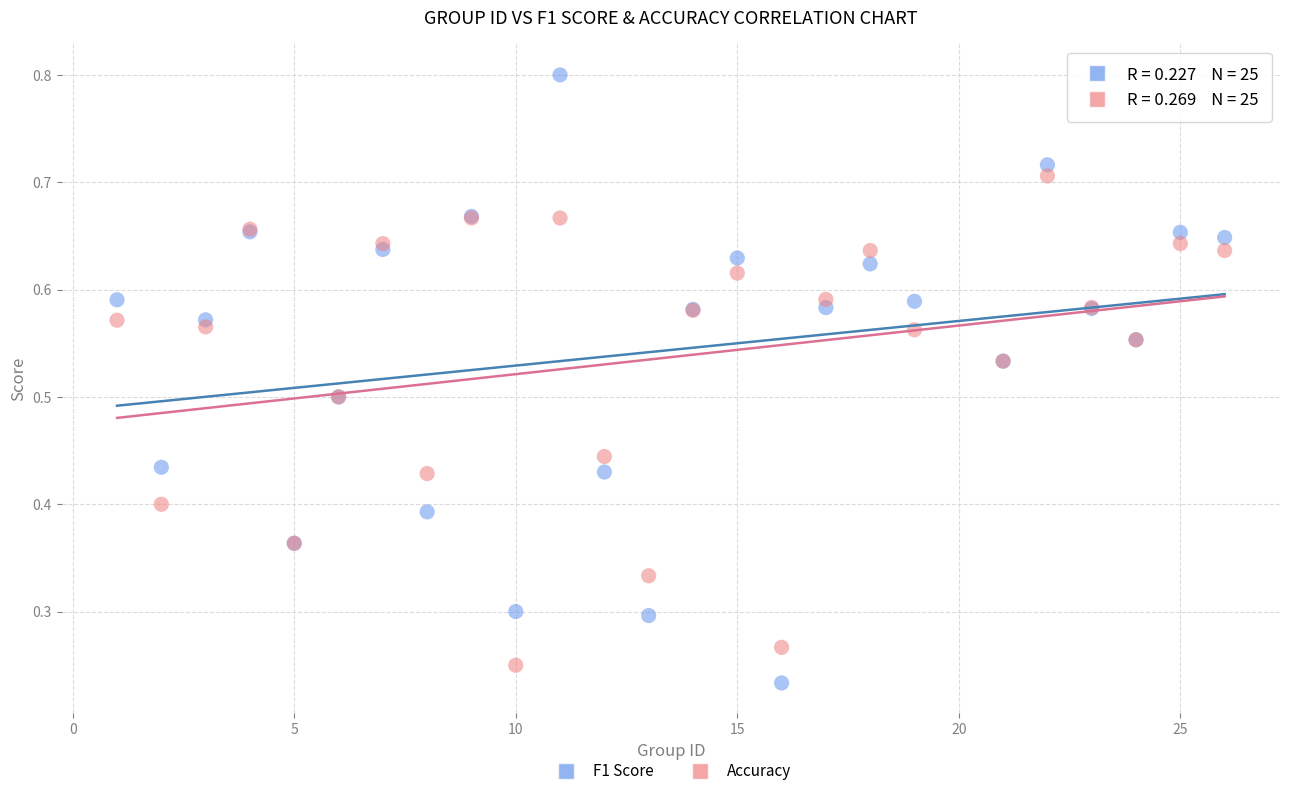

What are all the series names shown in the legend?

F1 Score, Accuracy